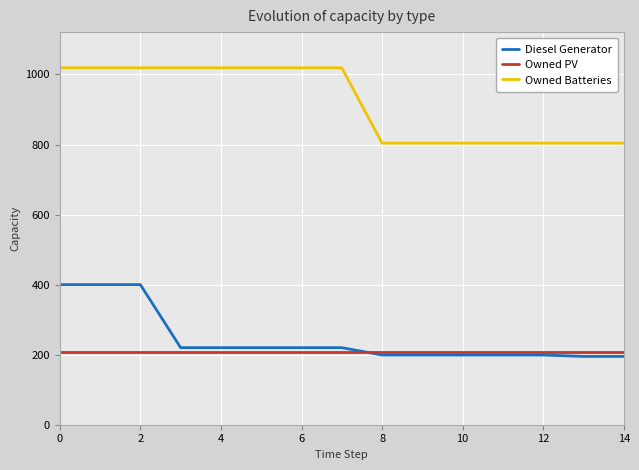

What are all the series names shown in the legend?

Diesel Generator, Owned PV, Owned Batteries